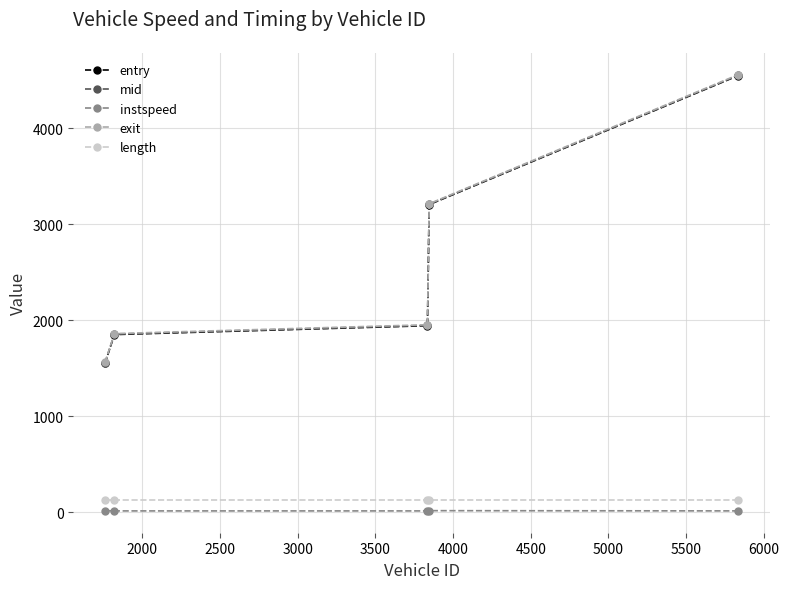

True or false: mid has more than 2 points higher than both neighbors.

False